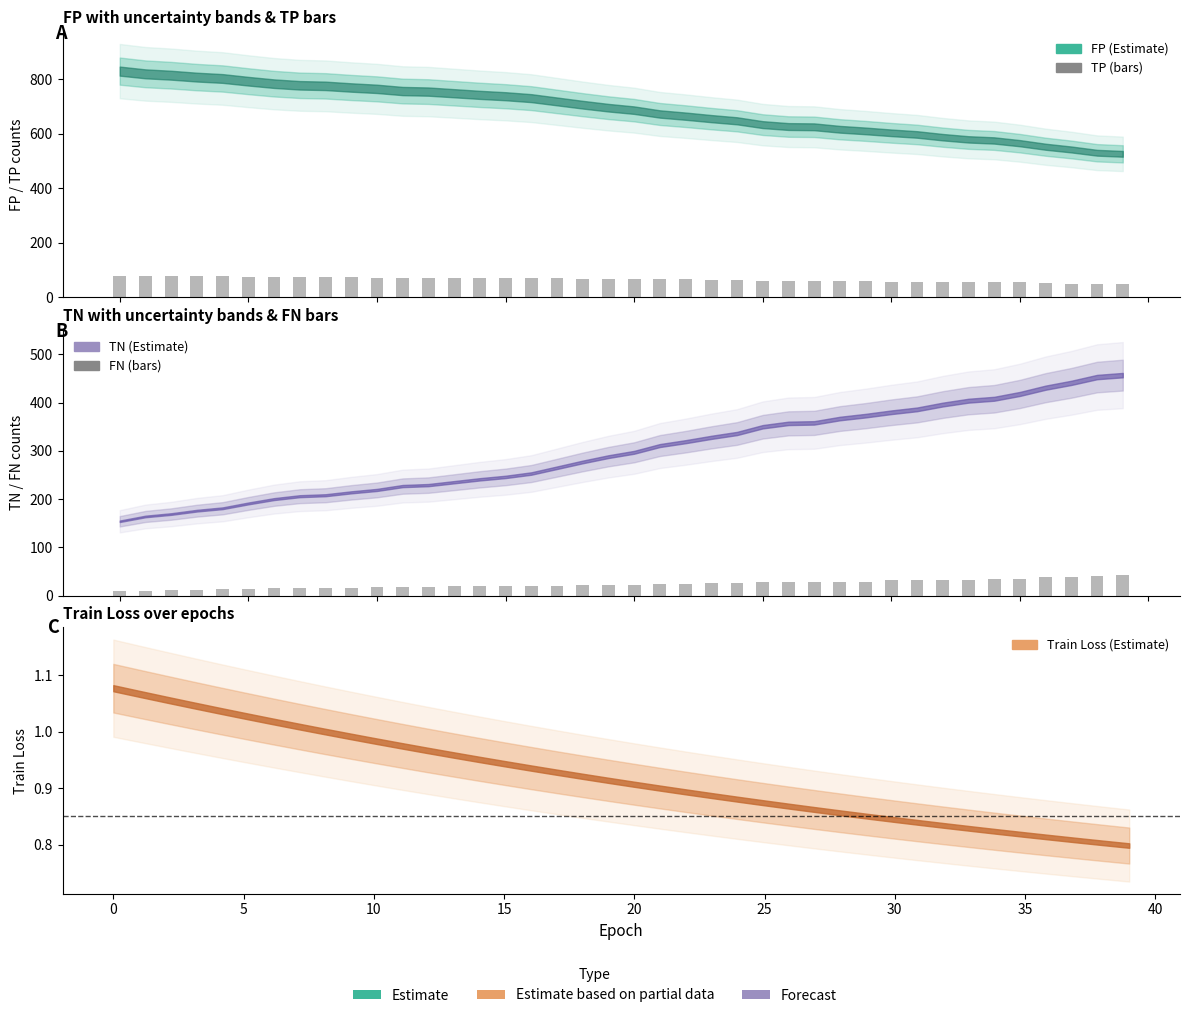

The value of FN at 12 is 25. True or false?

False